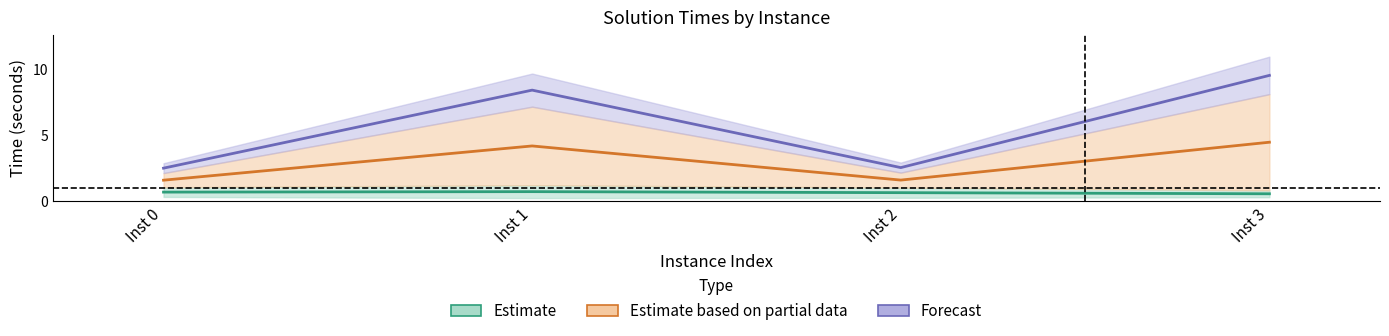

What is the value of the Estimate point at the 1st from the left?

0.7